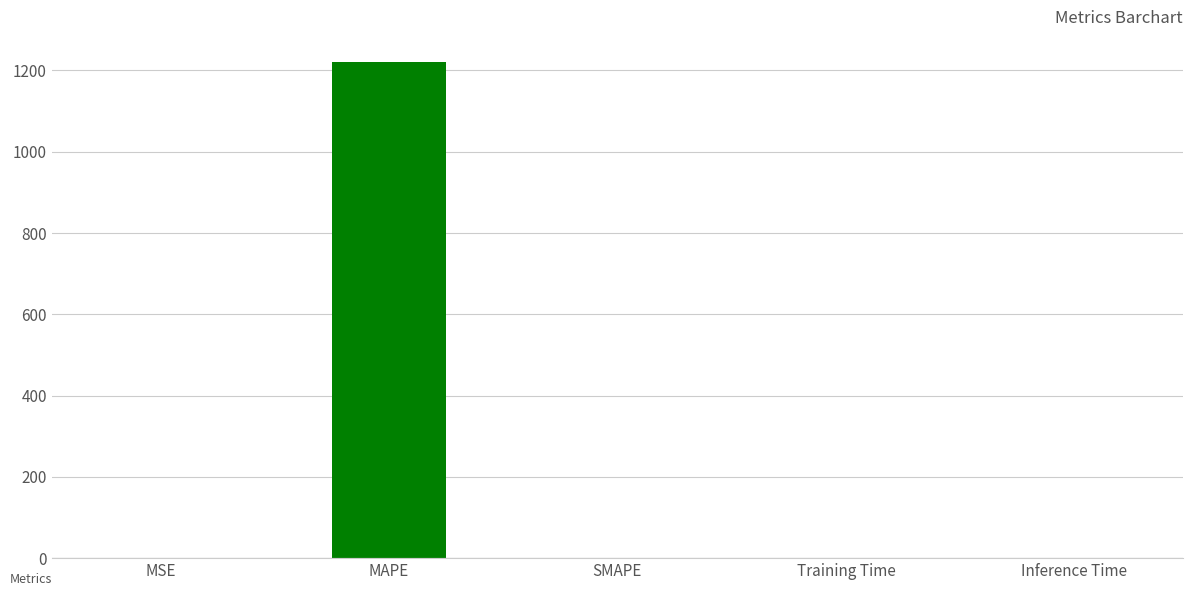

What is the change in value from MSE to MAPE?

+1221.5